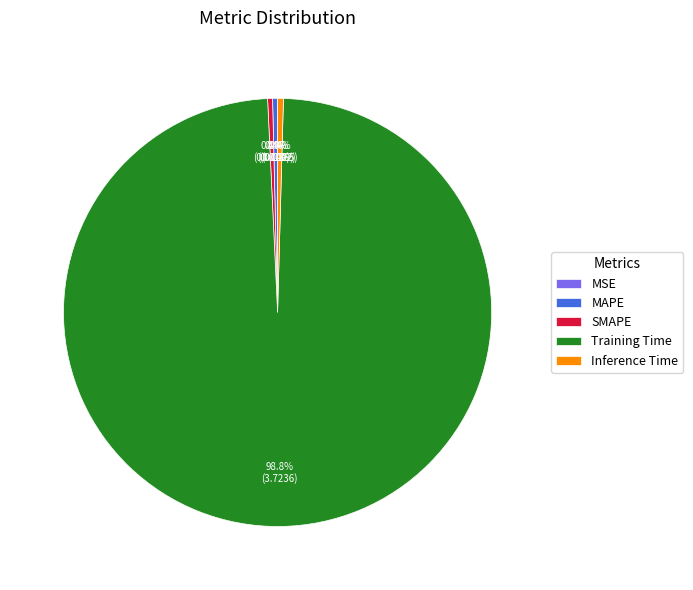

To the nearest percent, what is the difference between the Training Time and Inference Time slice percentages?

98%